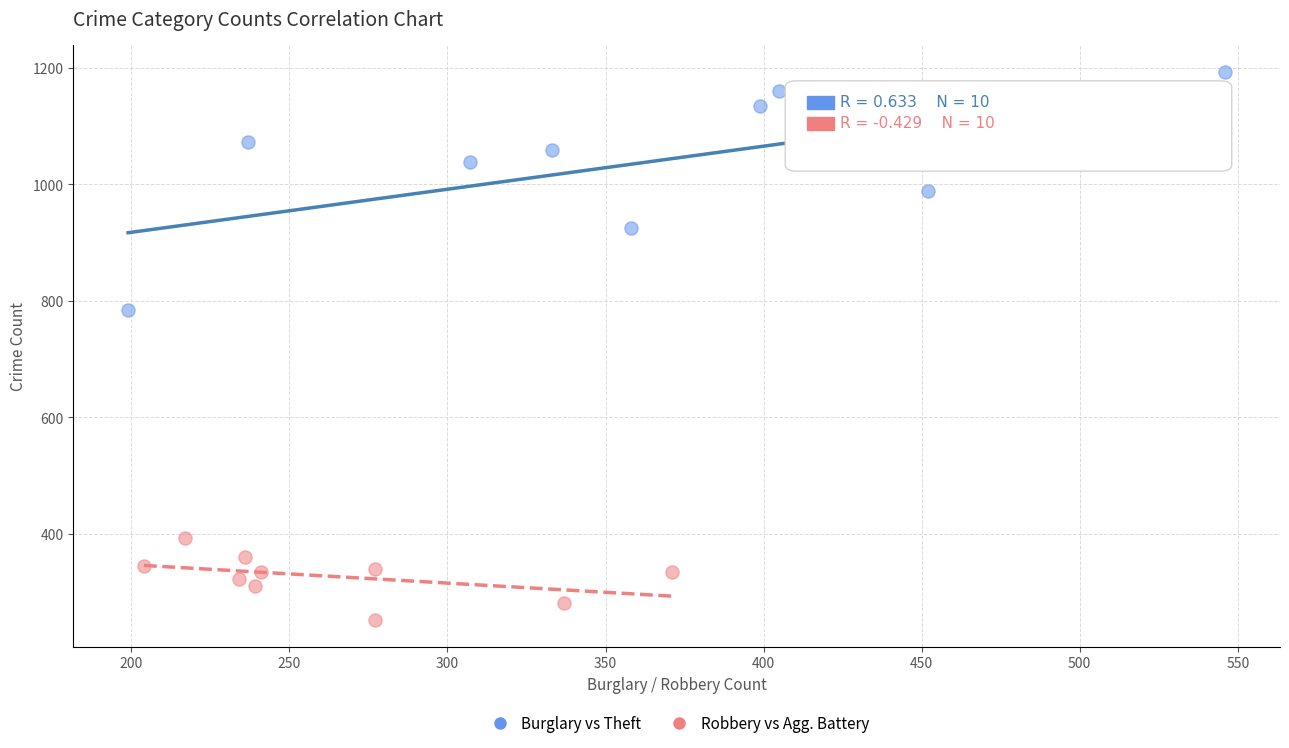

Which series reaches the maximum Y coordinate?

Burglary vs Theft